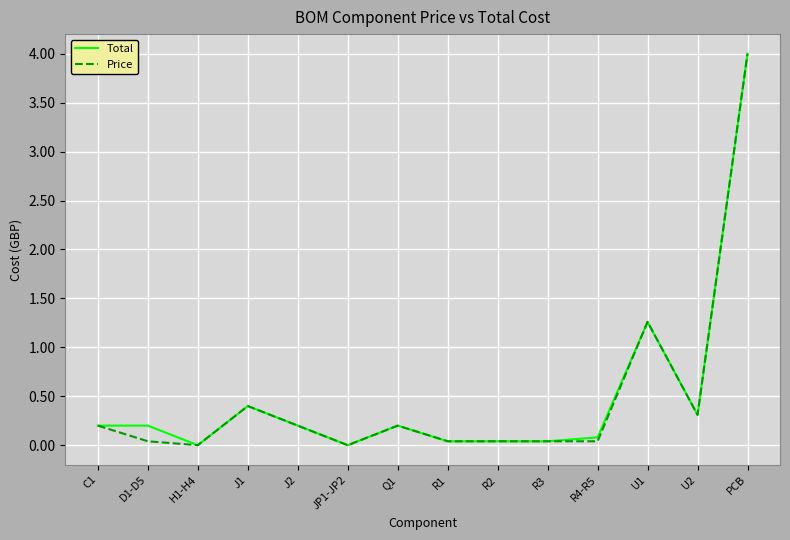

What is the total value across all series at Q1?

0.4